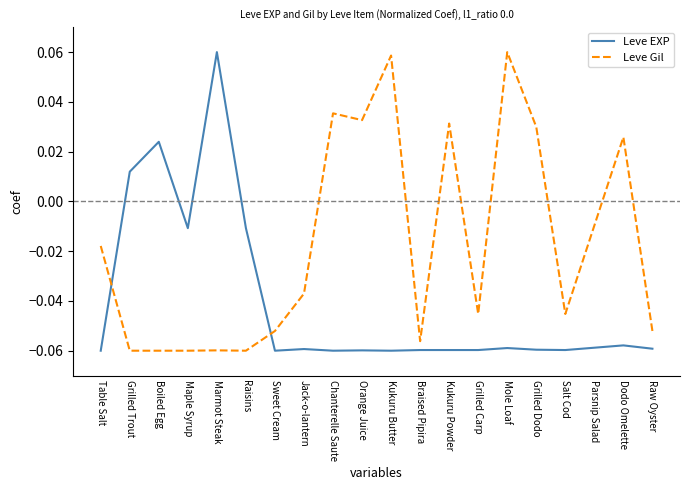

What position from the right is Mole Loaf?

6